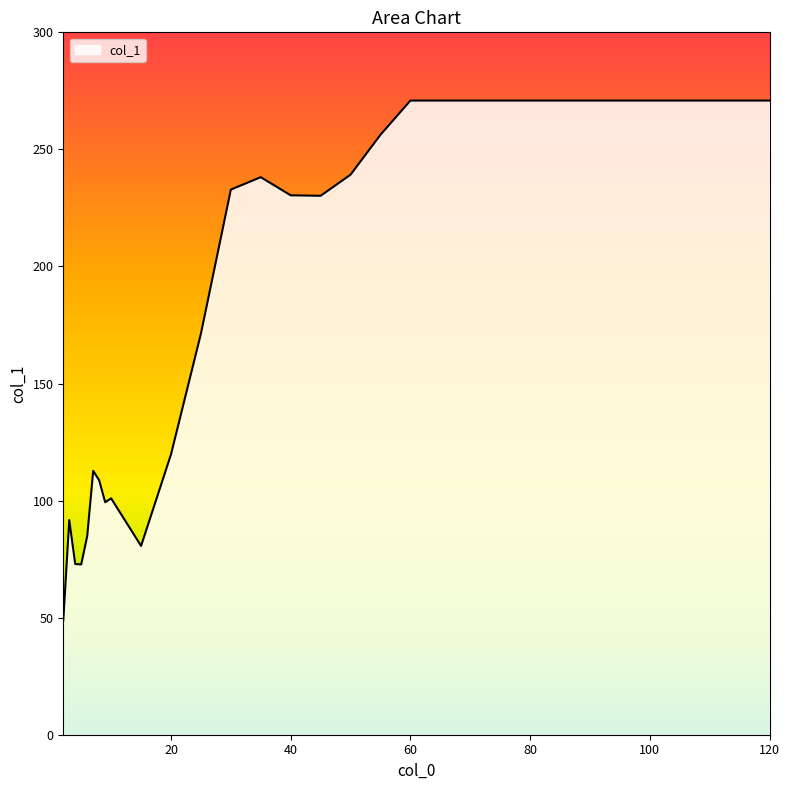

How many lines are shown in the chart?

1